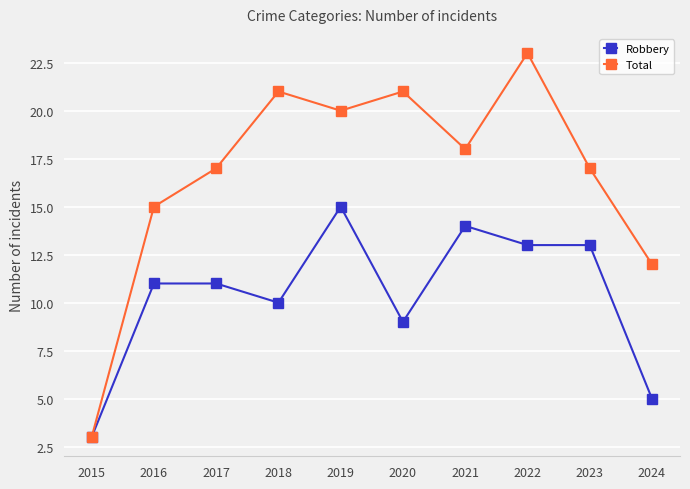

What are all the series names shown in the legend?

Robbery, Total